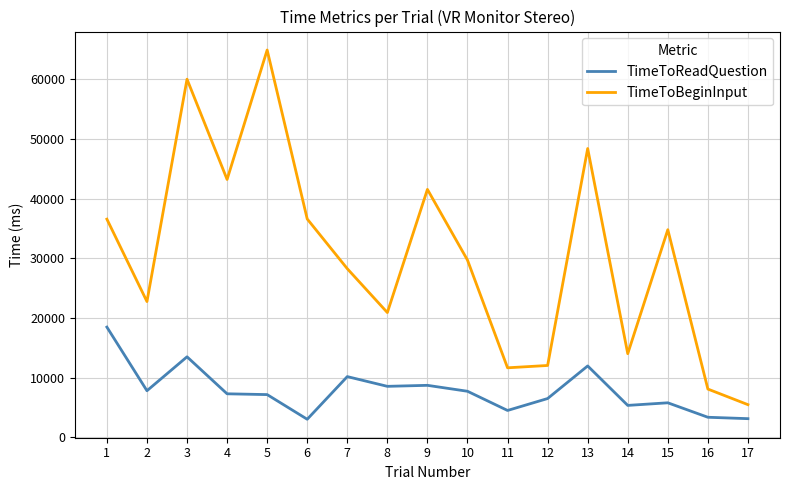

Where is TimeToReadQuestion nearest to the value 10738?

7